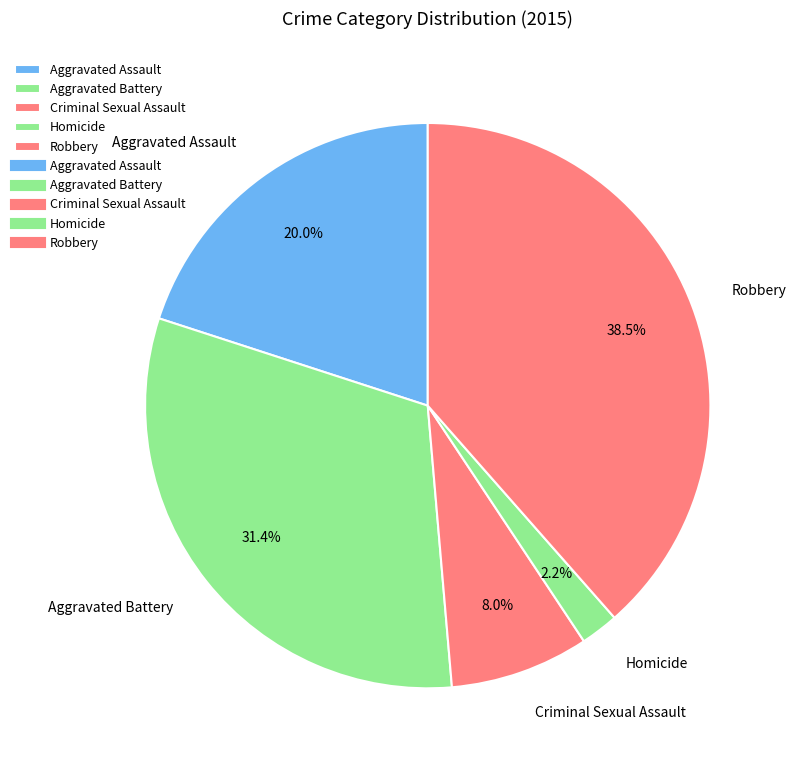

Do Homicide and Aggravated Battery together represent more than half of the pie?

No